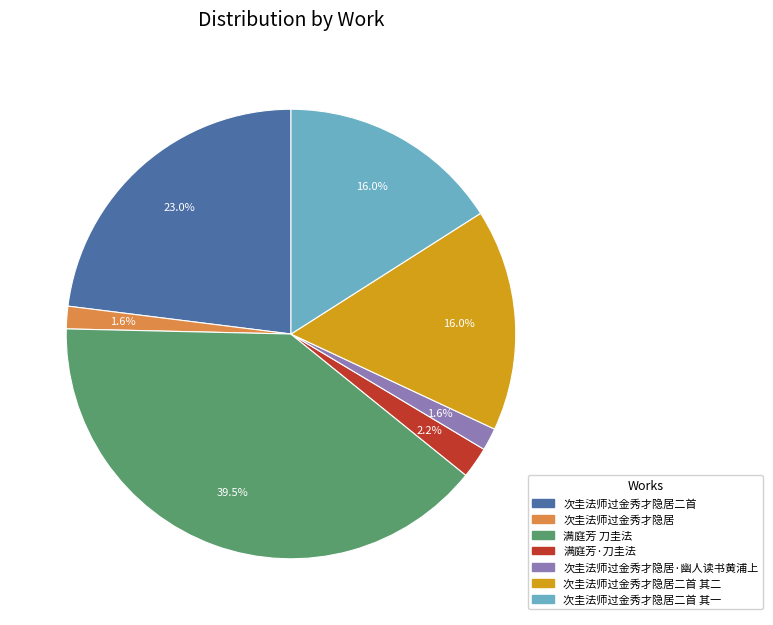

Is there any slice that represents more than half of the pie?

No